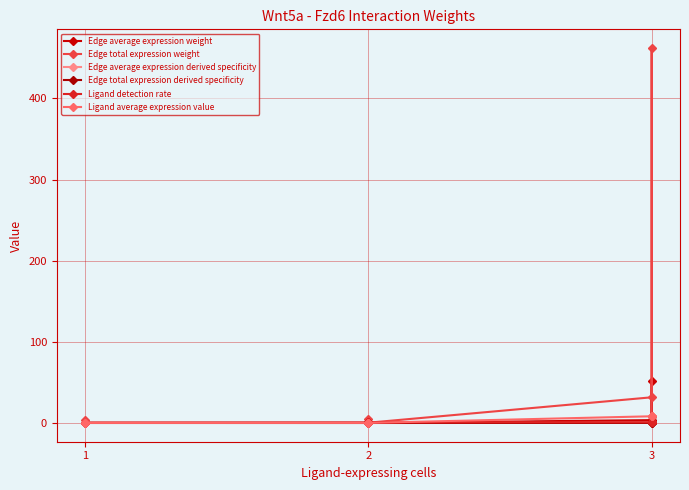

True or false: Edge total expression derived specificity and Ligand detection rate intersect in this chart.

False